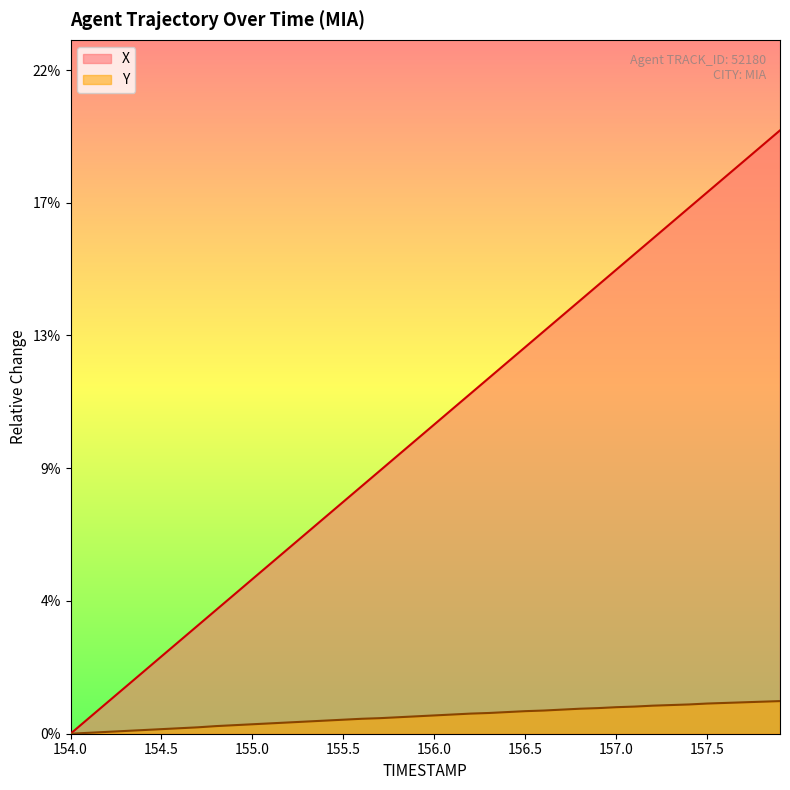

What is the label of the 34th point from the left?

157.3